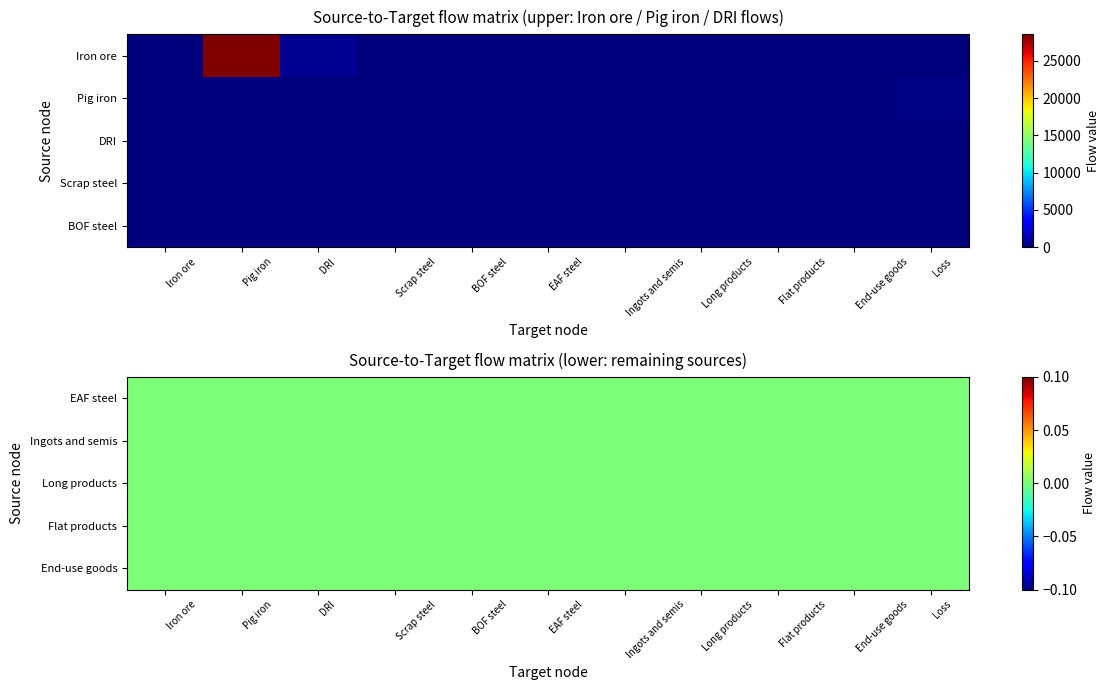

The value of Pig iron at Flat products is 66.0. True or false?

False